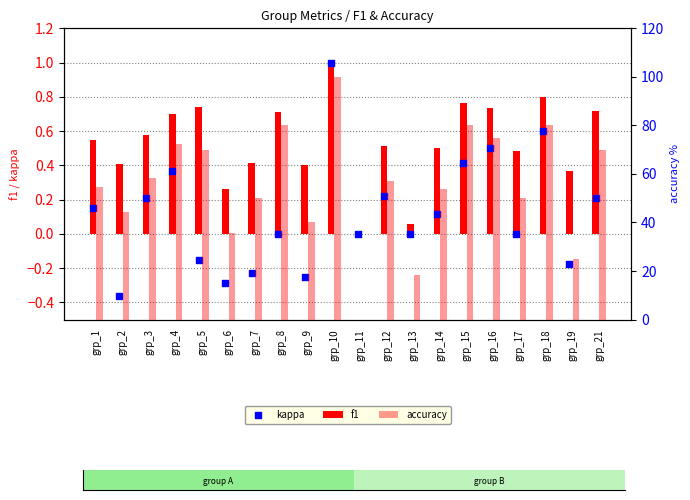

Which series has the widest spread of Y values?

accuracy